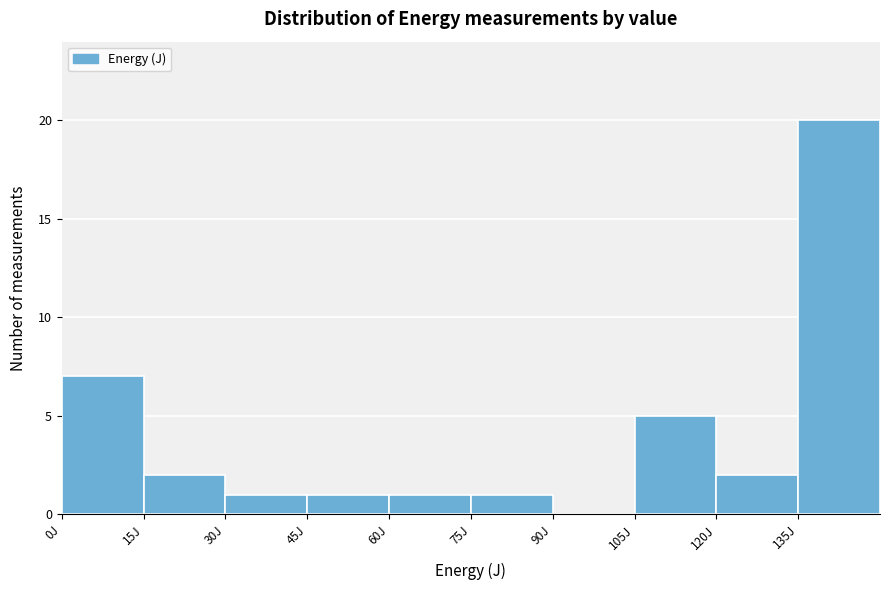

What is the height of the bar covering 120 to 135 on the x-axis? Neither the bar edges nor the heights are printed on the chart, so give them approximately, as read against the axes.

2